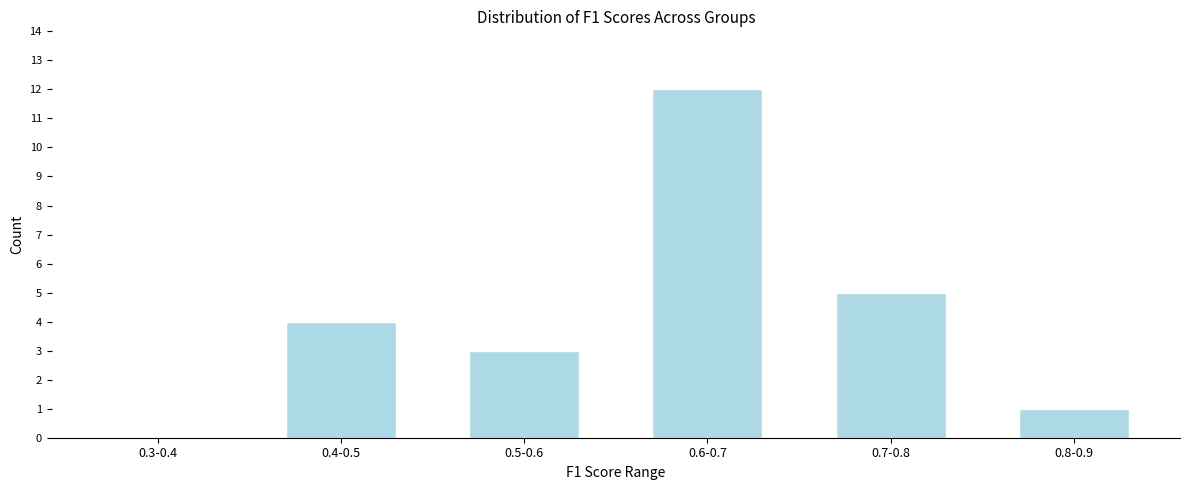

Reading left to right, transcribe all the data shown in this chart.

0.3-0.4=0	0.4-0.5=4	0.5-0.6=3	0.6-0.7=12	0.7-0.8=5	0.8-0.9=1